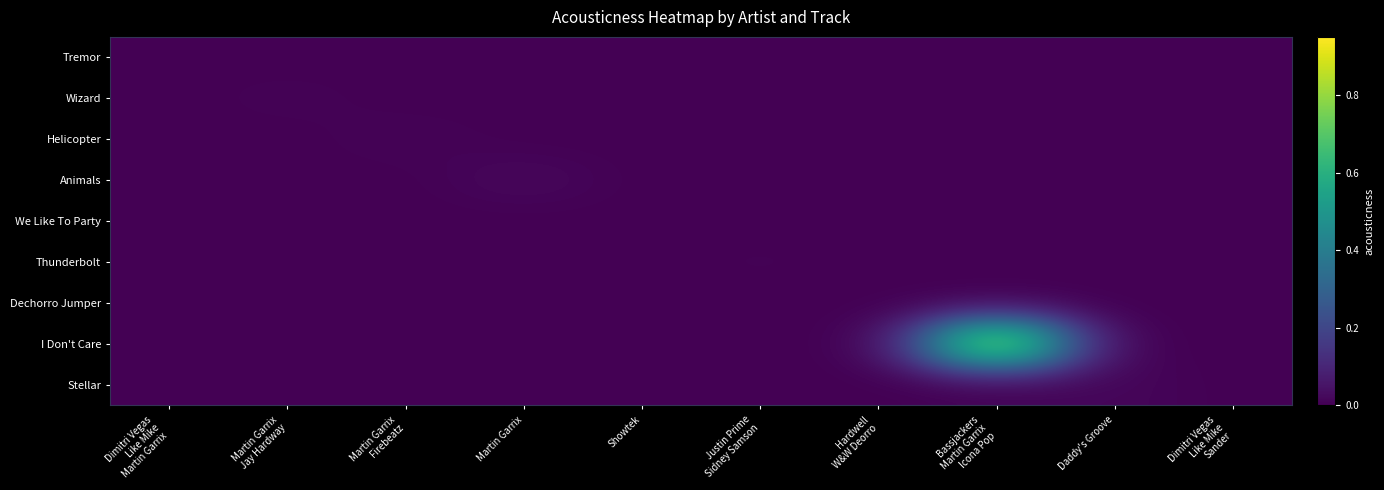

Rank the series by their maximum value, from lowest to highest.

Dechorro Jumper, We Like To Party, Tremor, Thunderbolt, Wizard, Helicopter, Stellar, Animals, I Don't Care